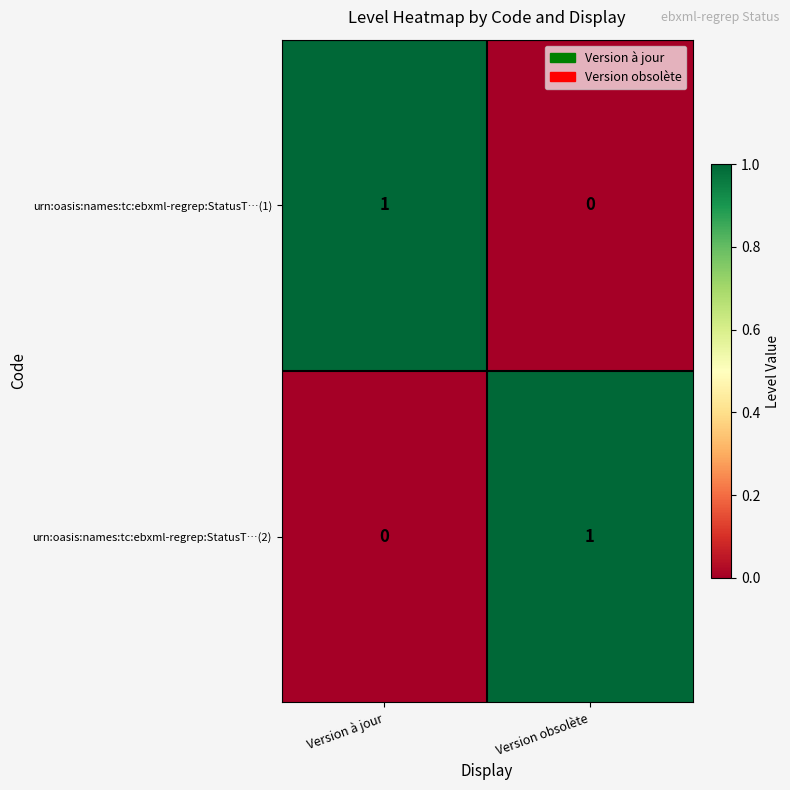

At which label does urn:oasis:names:tc:ebxml-regrep:StatusT…(2) reach its minimum?

Version à jour